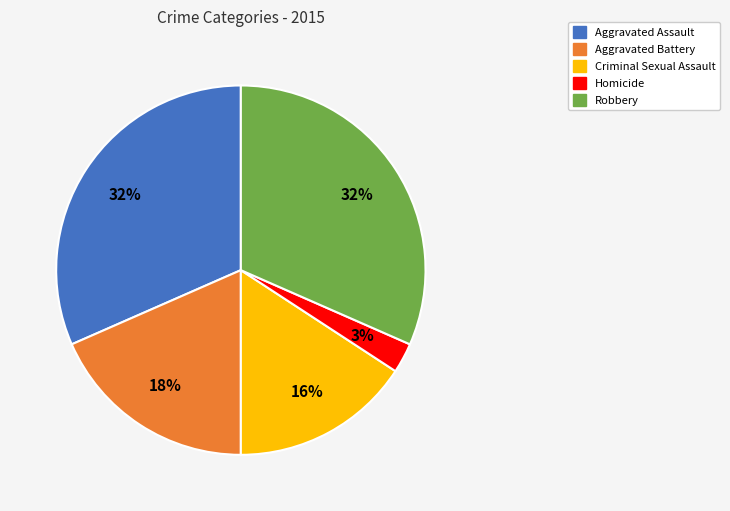

To the nearest percent, what percentage of the pie is Homicide?

3%